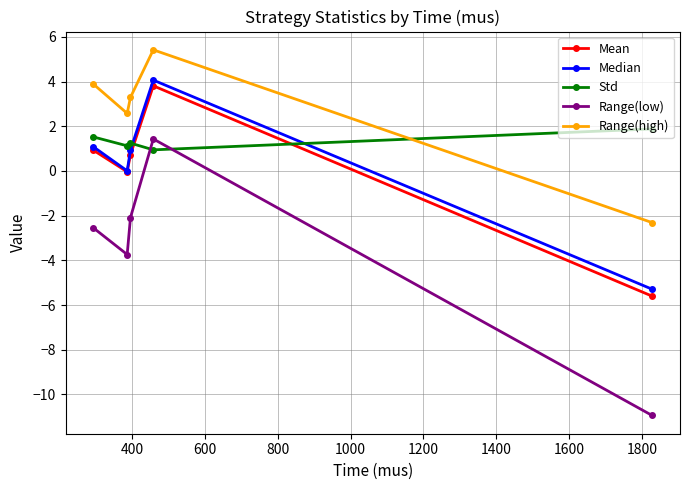

Which series has the largest total across all categories?

Range(high)